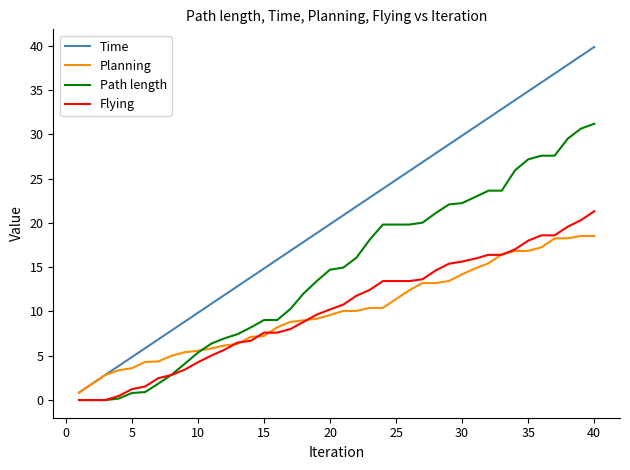

What is the highest value of the Time series?

39.9